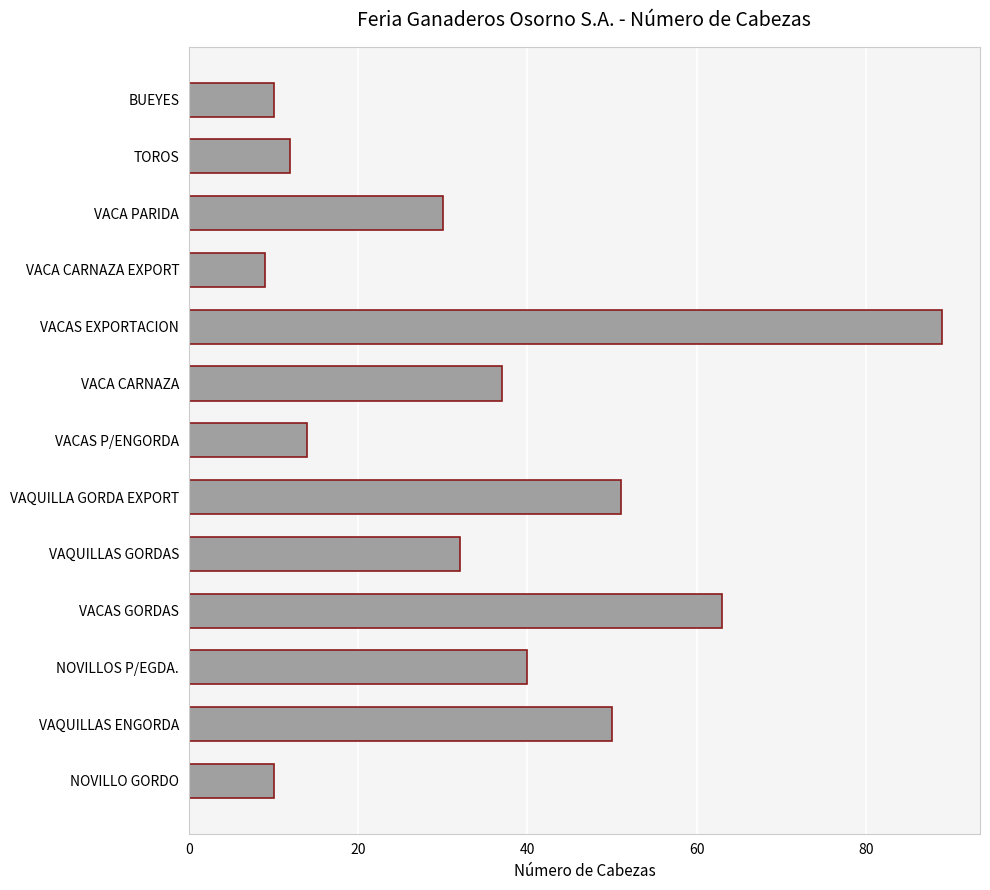

At which category does the chart reach its peak across all series?

VACAS EXPORTACION